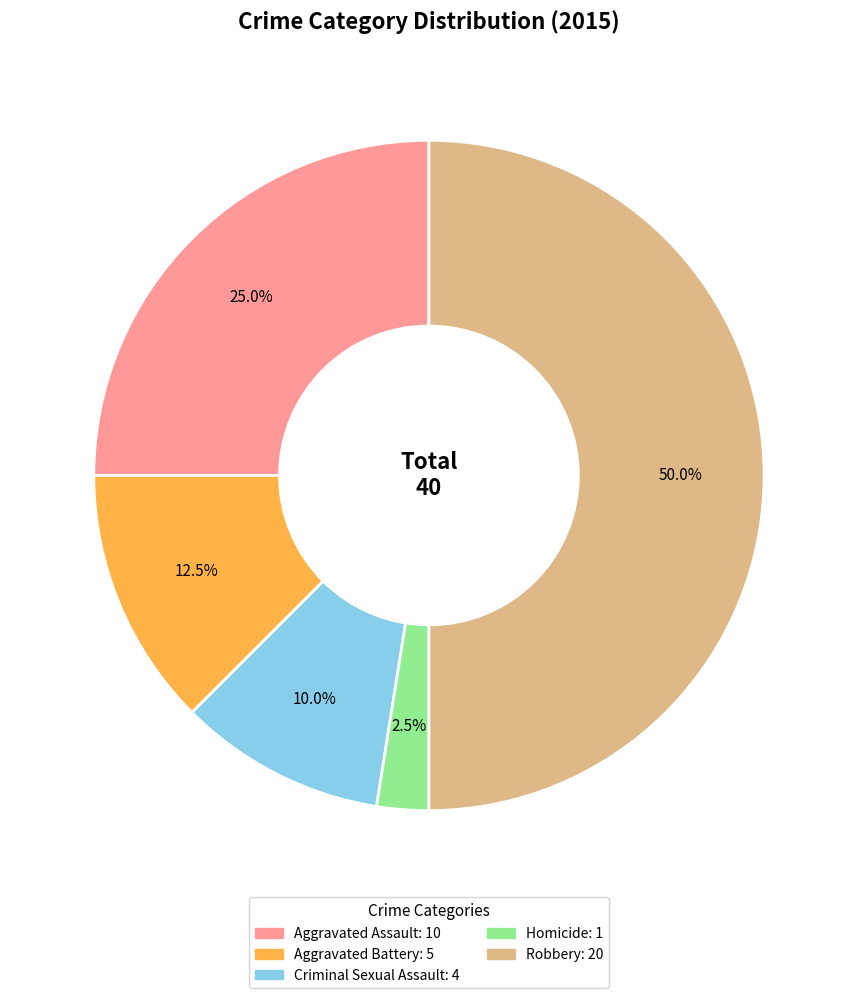

Which slice is the smallest?

Homicide